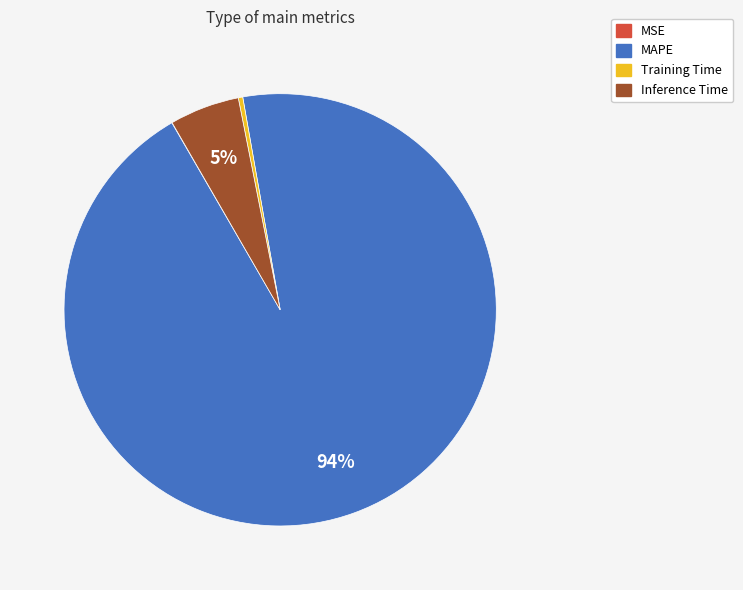

Do Training Time and MAPE together represent more than half of the pie?

Yes